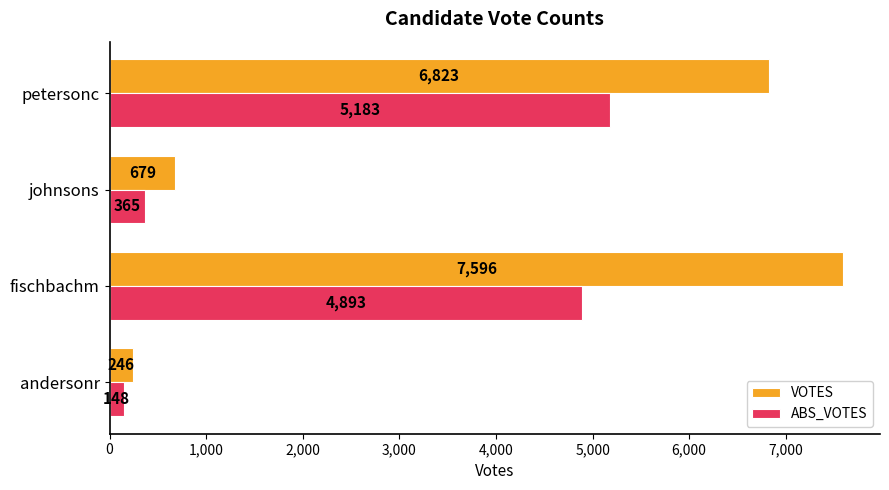

List the labels in order of ABS_VOTES value, smallest first.

andersonr, johnsons, fischbachm, petersonc